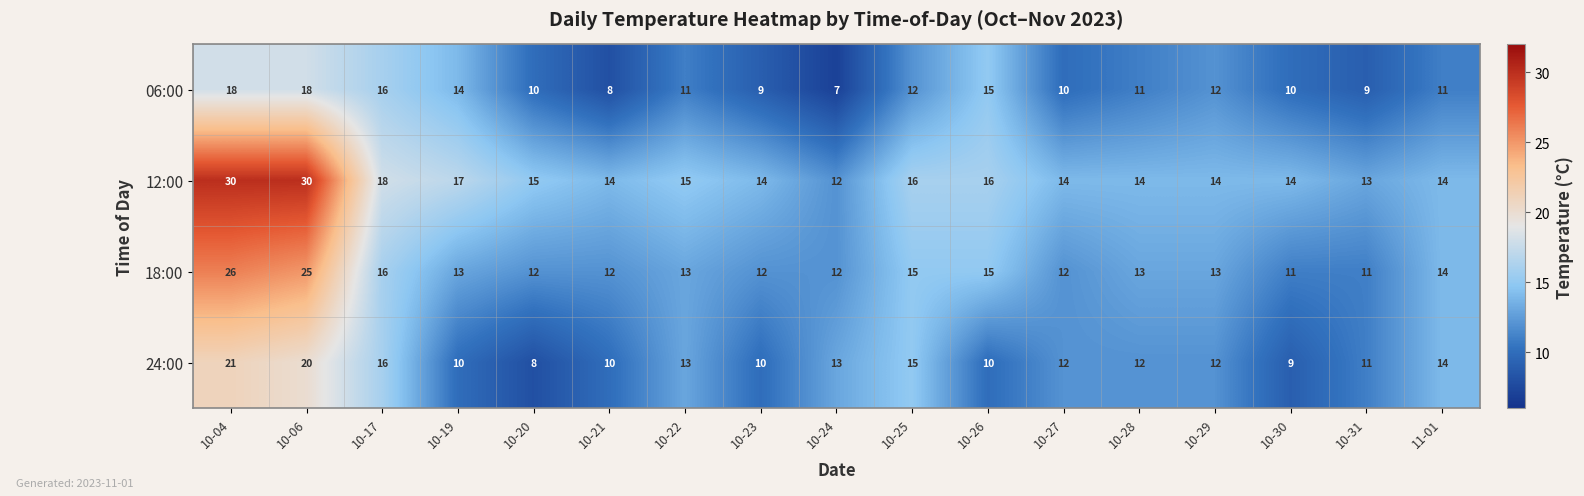

Is it true that 18:00 equals 12 at 10-24?

True